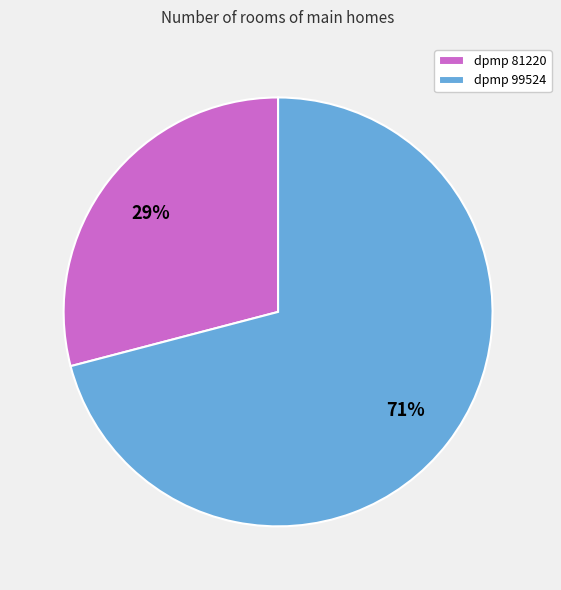

Between dpmp 81220 and dpmp 99524, which is larger?

dpmp 99524